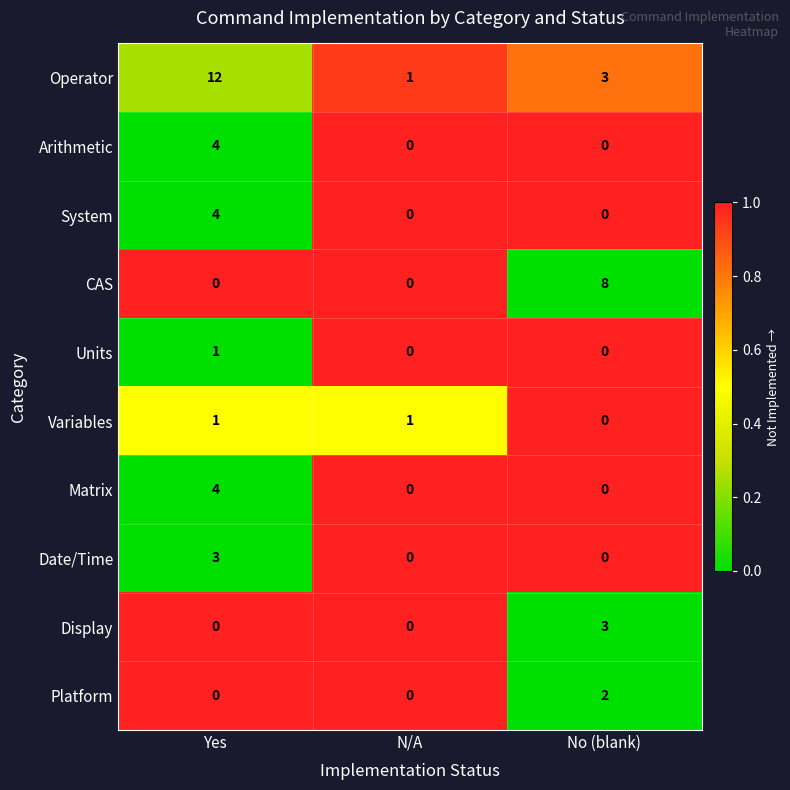

Reading right to left, list all the values displayed in this chart.

Operator: No (blank)=3	N/A=1	Yes=12
Arithmetic: No (blank)=0	N/A=0	Yes=4
System: No (blank)=0	N/A=0	Yes=4
CAS: No (blank)=8	N/A=0	Yes=0
Units: No (blank)=0	N/A=0	Yes=1
Variables: No (blank)=0	N/A=1	Yes=1
Matrix: No (blank)=0	N/A=0	Yes=4
Date/Time: No (blank)=0	N/A=0	Yes=3
Display: No (blank)=3	N/A=0	Yes=0
Platform: No (blank)=2	N/A=0	Yes=0